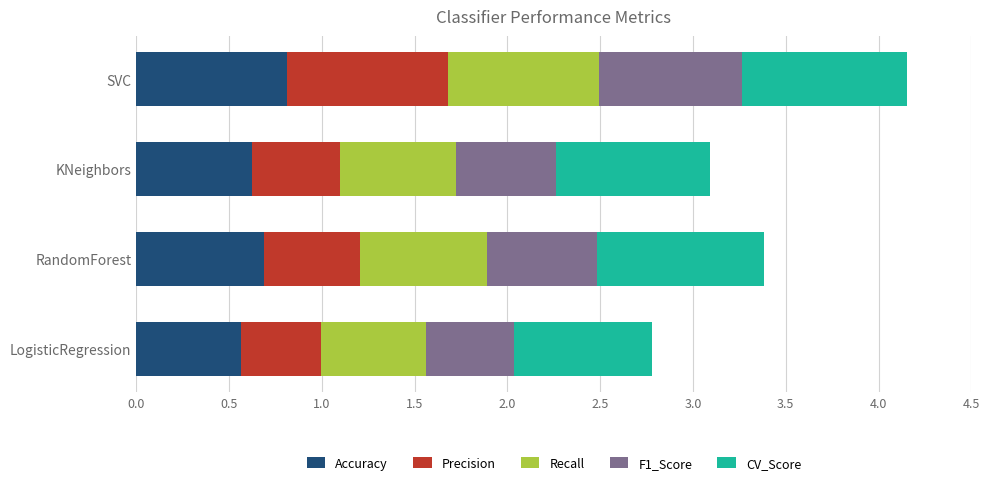

Is it true that Accuracy equals 0.3 at KNeighbors?

False